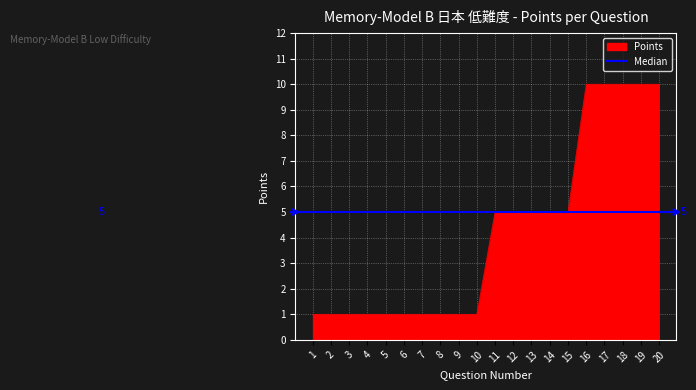

What is the value of the 1st point from the left?

1